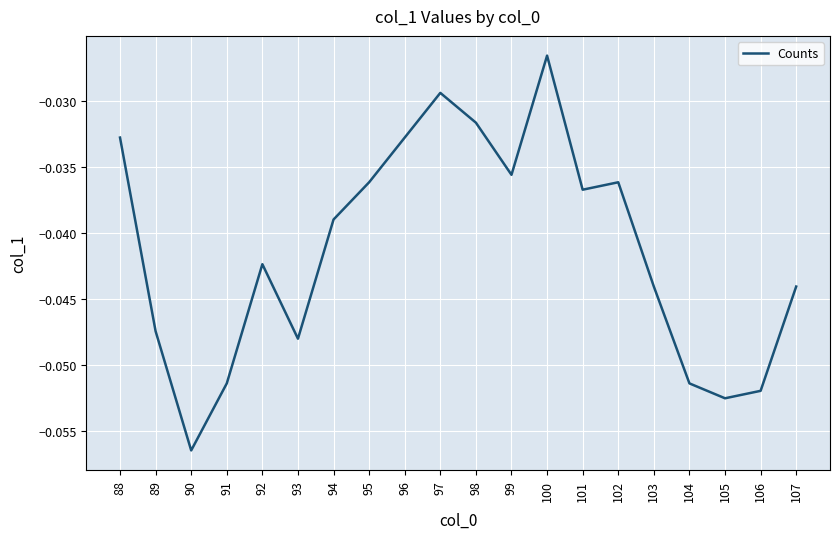

Which has a higher value, 93 or 96?

96